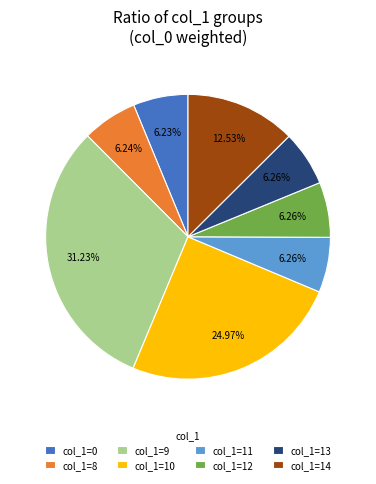

Is there a majority slice in this chart?

No